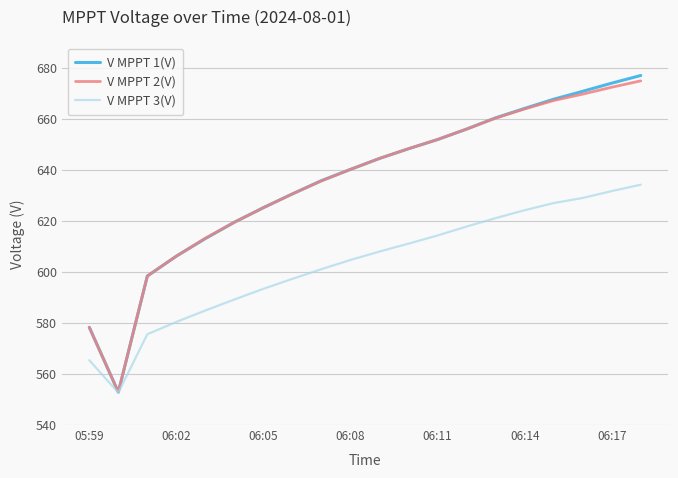

Which series has the largest range (max minus min)?

V MPPT 1(V)